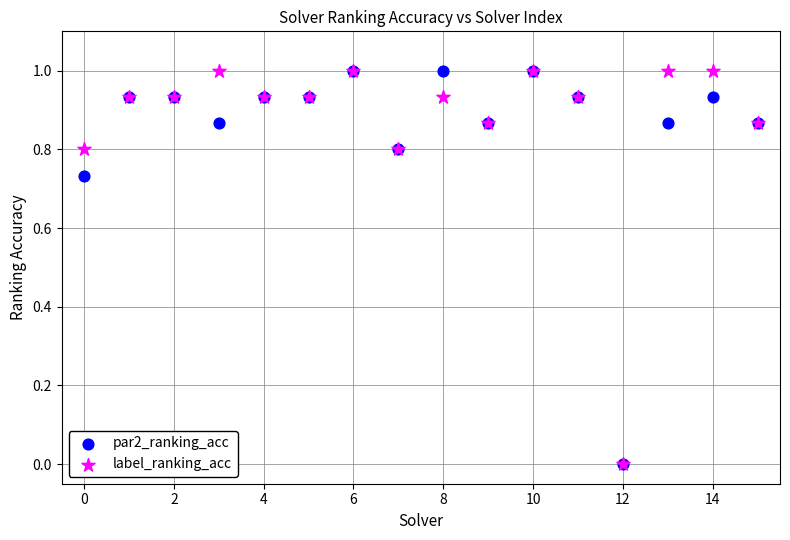

What are all the series names shown in the legend?

par2_ranking_acc, label_ranking_acc